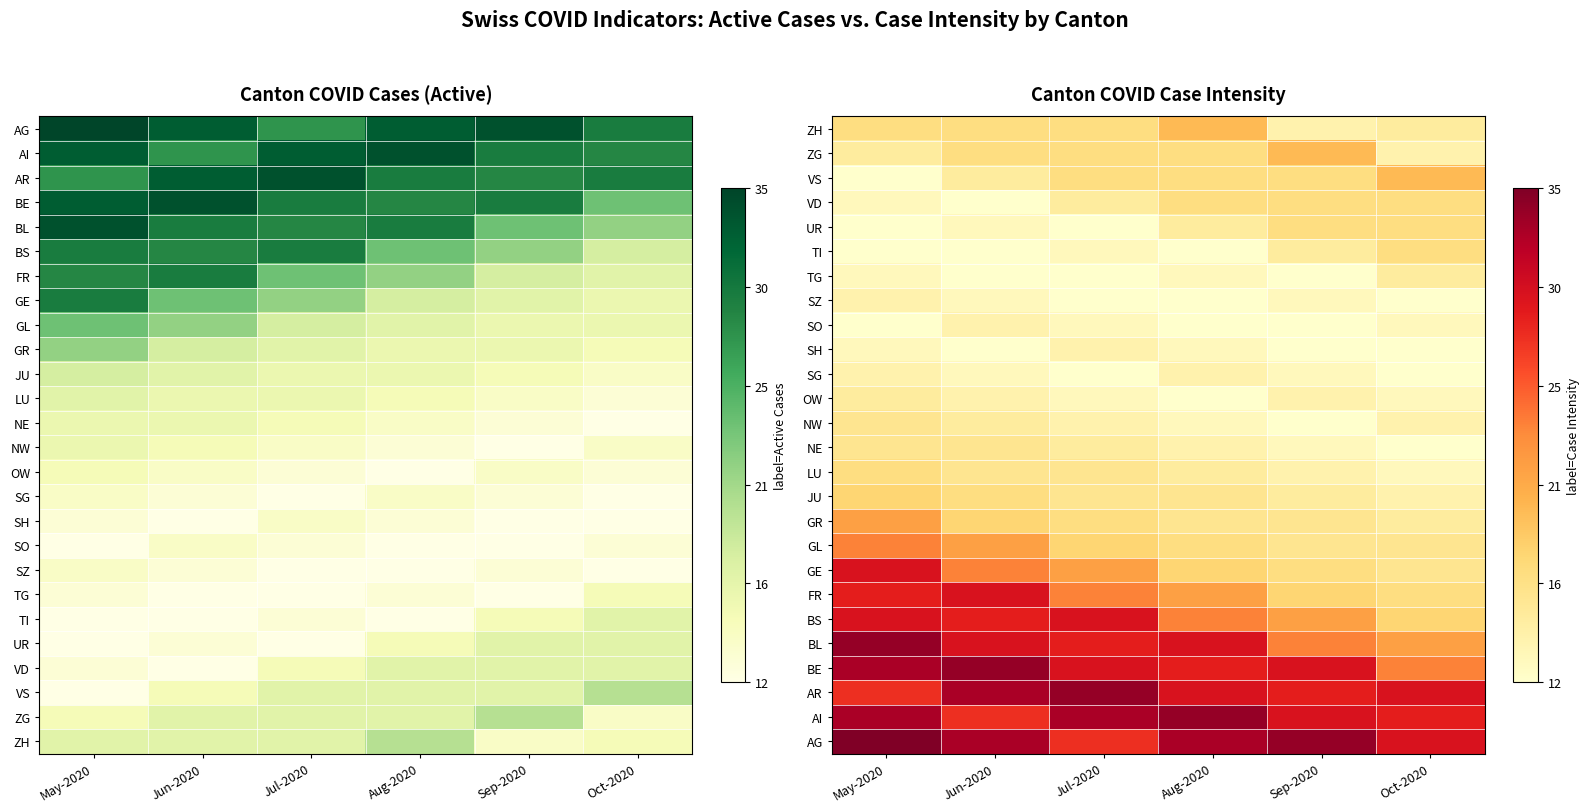

How many distinct data groups are displayed?

26